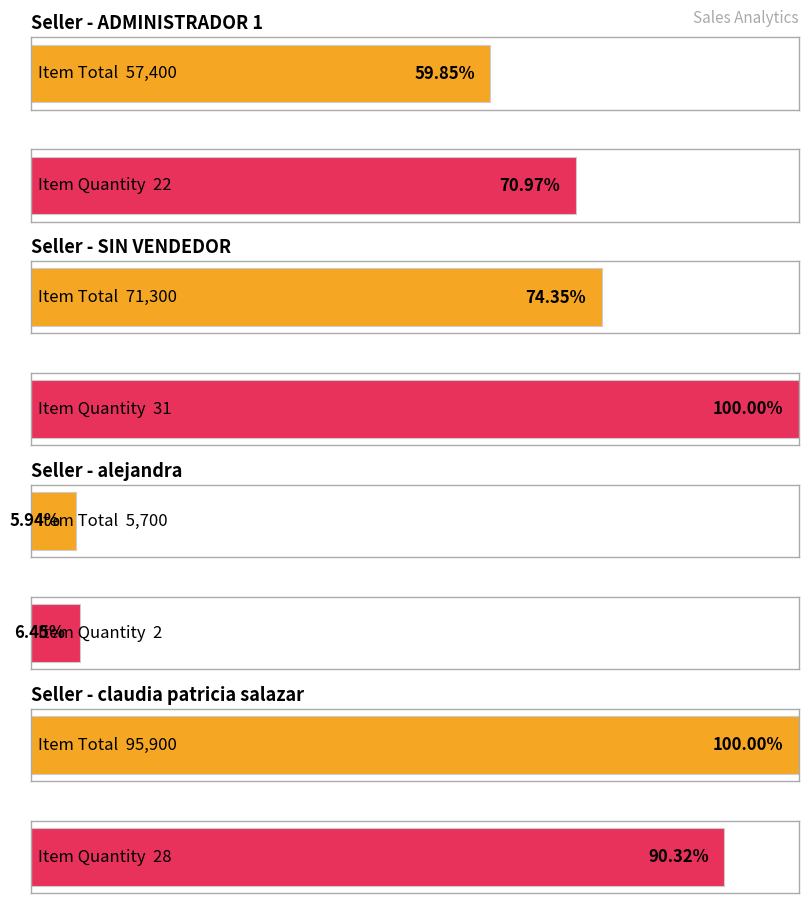

Between ADMINISTRADOR 1 and SIN VENDEDOR, which is larger?

SIN VENDEDOR